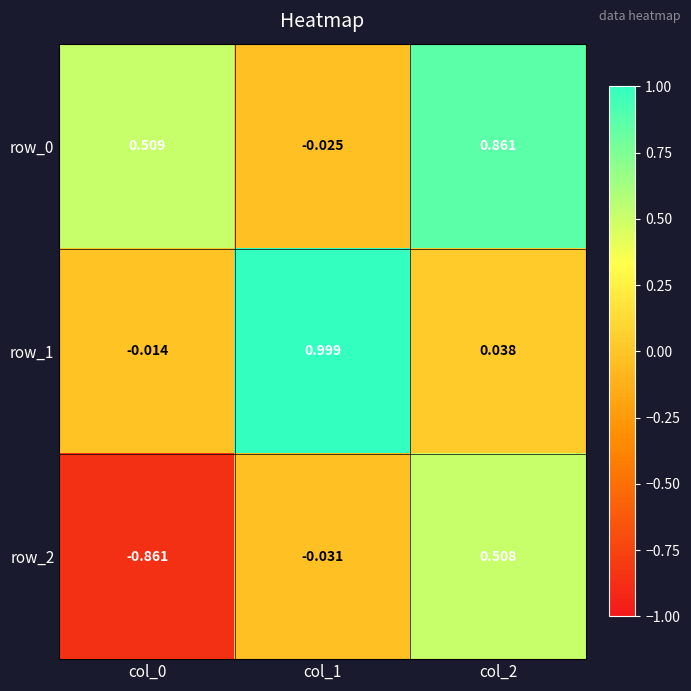

What is the total value across all series at col_0?

-0.4